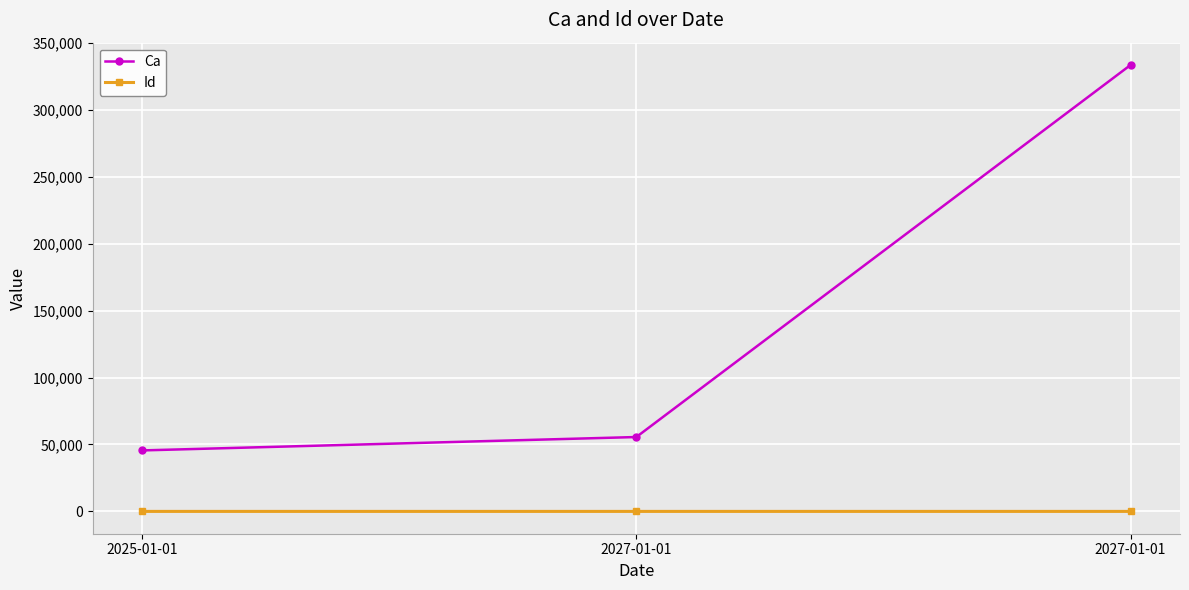

Reading right to left, transcribe all the data shown in this chart.

Ca: 2027-01-01=333366	2027-01-01=55555	2025-01-01=45555
Id: 2027-01-01=25	2027-01-01=24	2025-01-01=22